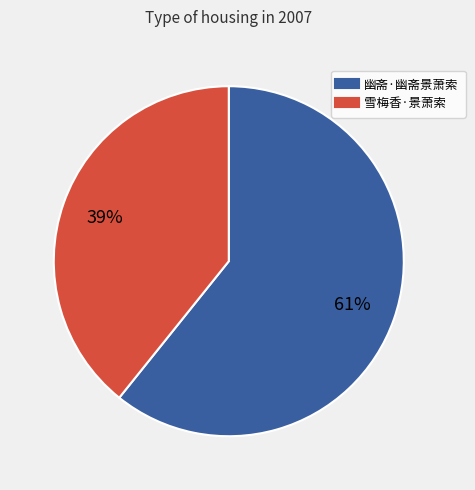

Which slice is the smallest?

雪梅香·景萧索